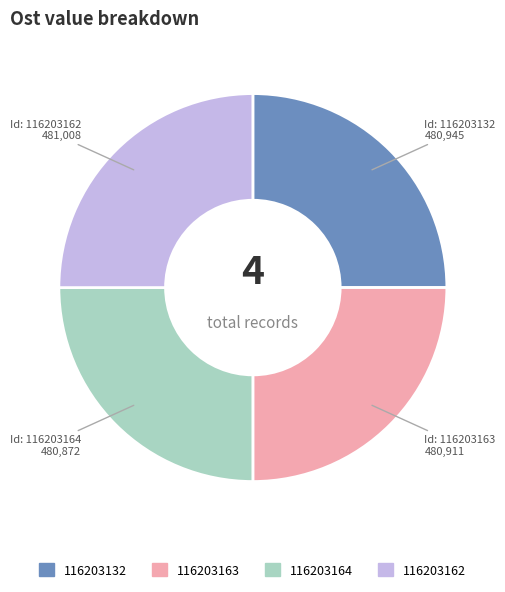

True or false: 116203162 accounts for 32% of the total.

False